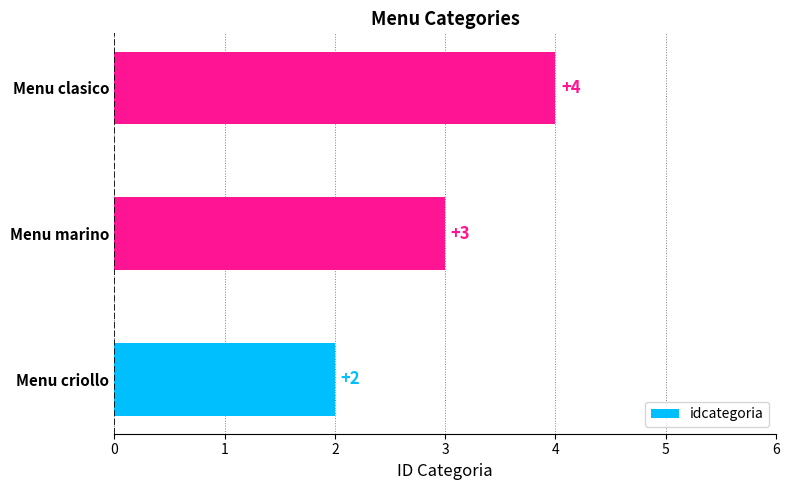

List the labels in order of value, smallest first.

Menu criollo, Menu marino, Menu clasico